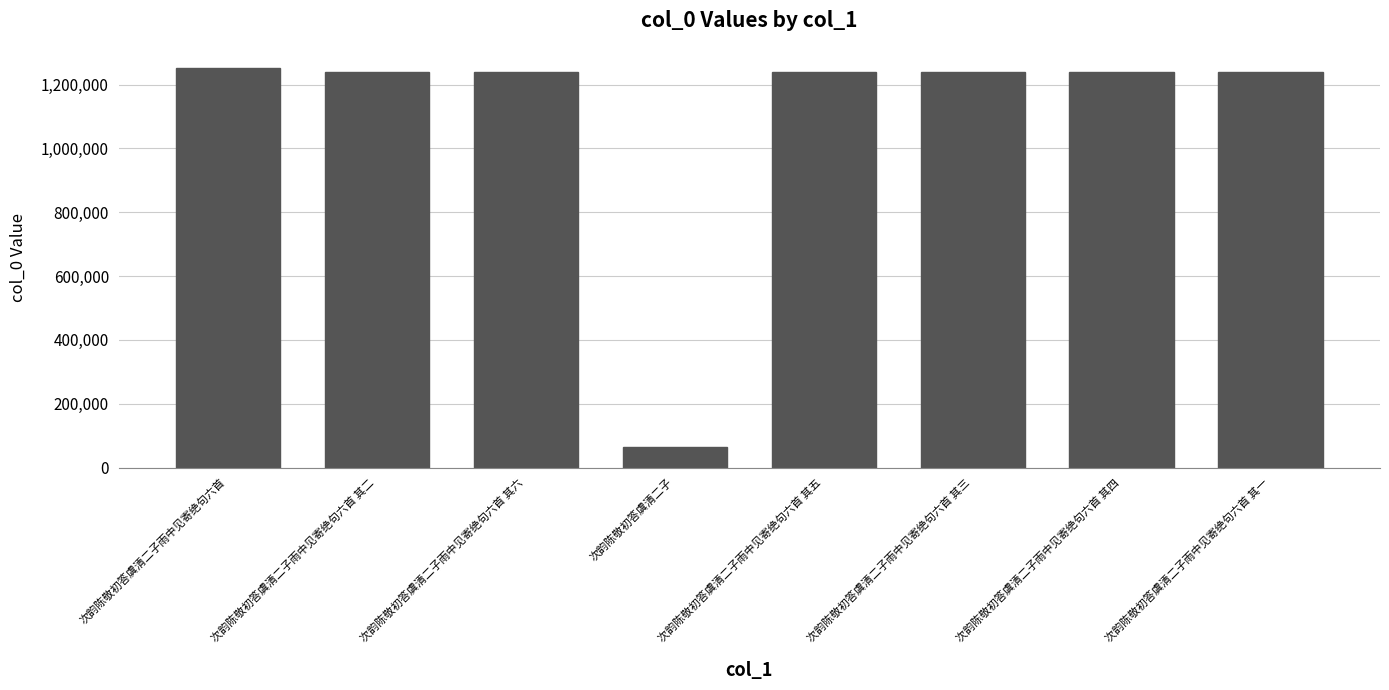

Are the bars grouped side by side (vs. stacked)?

No